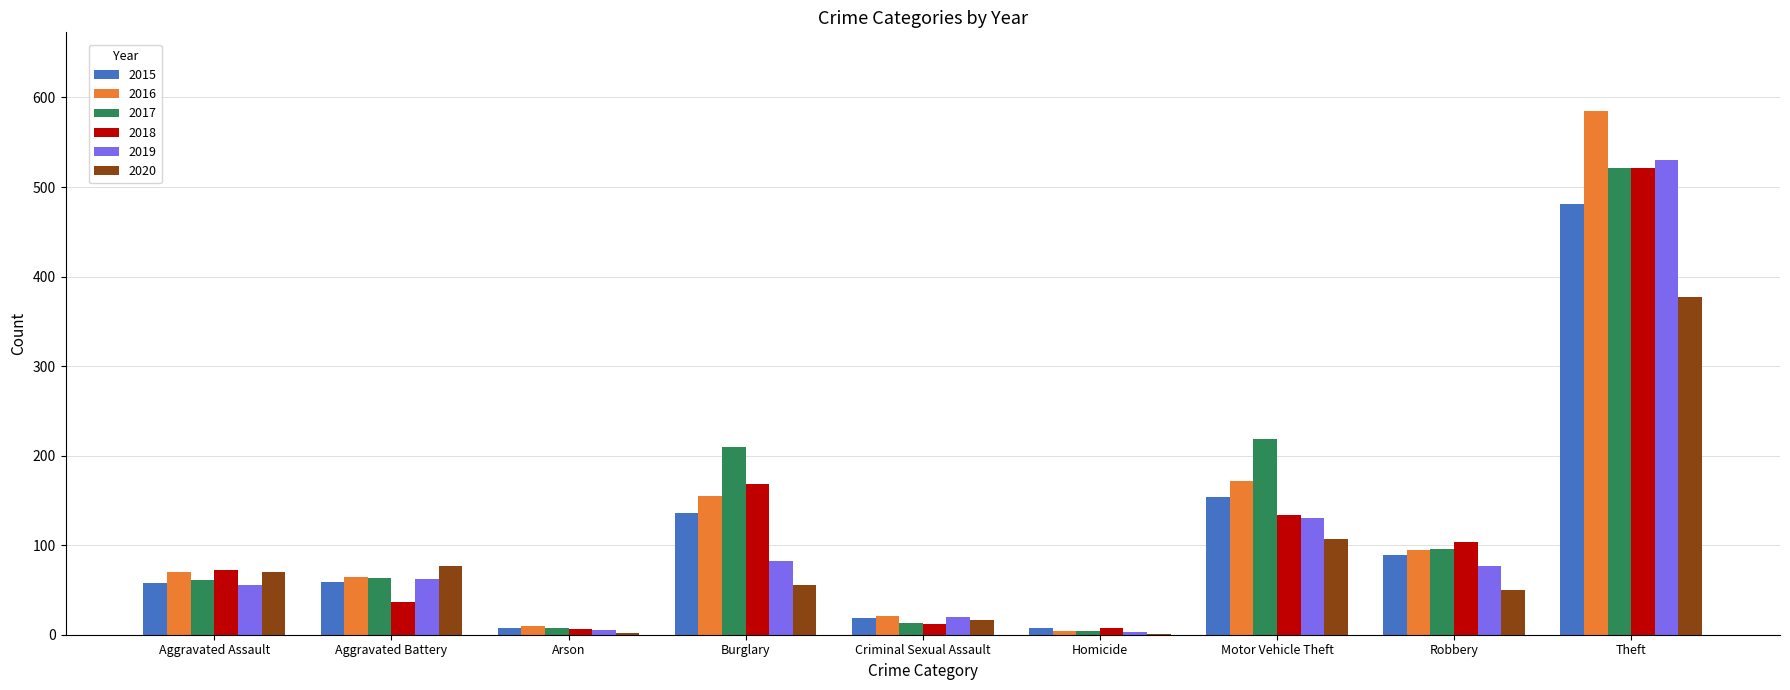

What are all the series names shown in the legend?

2015, 2016, 2017, 2018, 2019, 2020